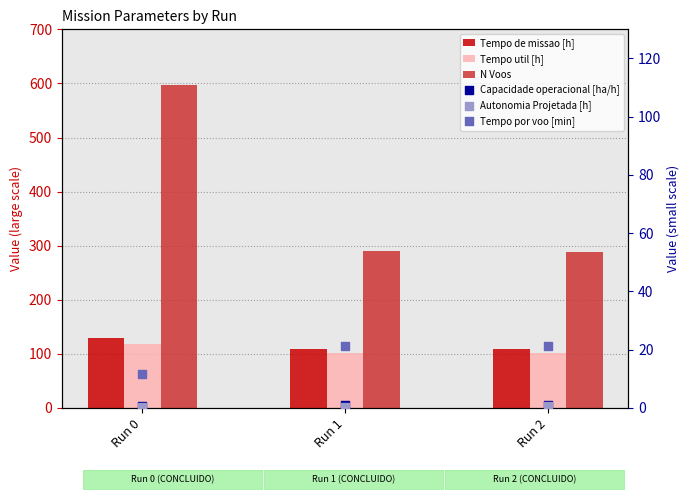

What is the total value across all series at Run 2?

522.5